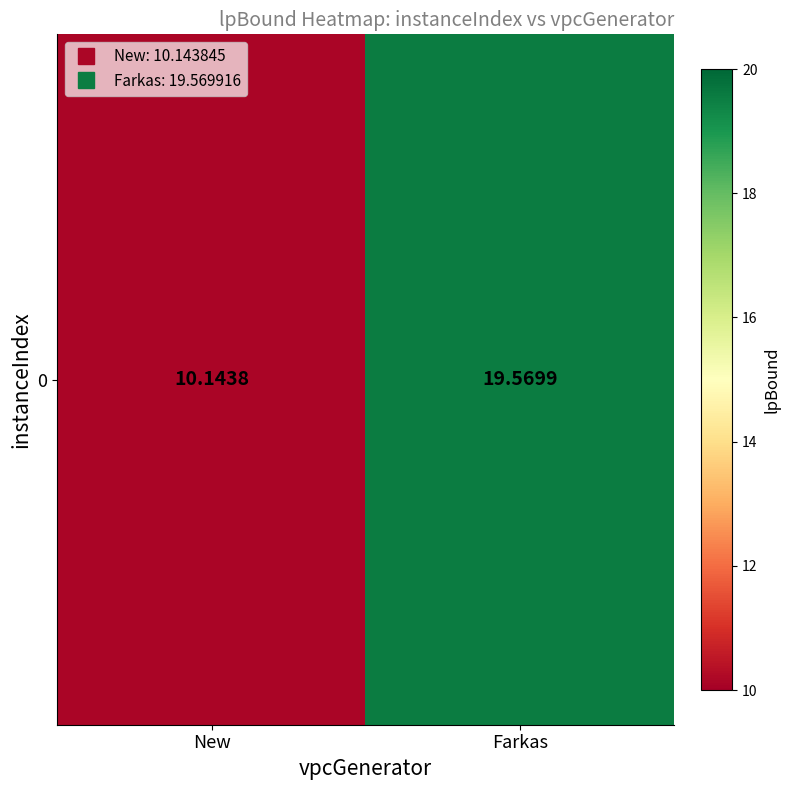

What is the greatest value displayed?

19.6